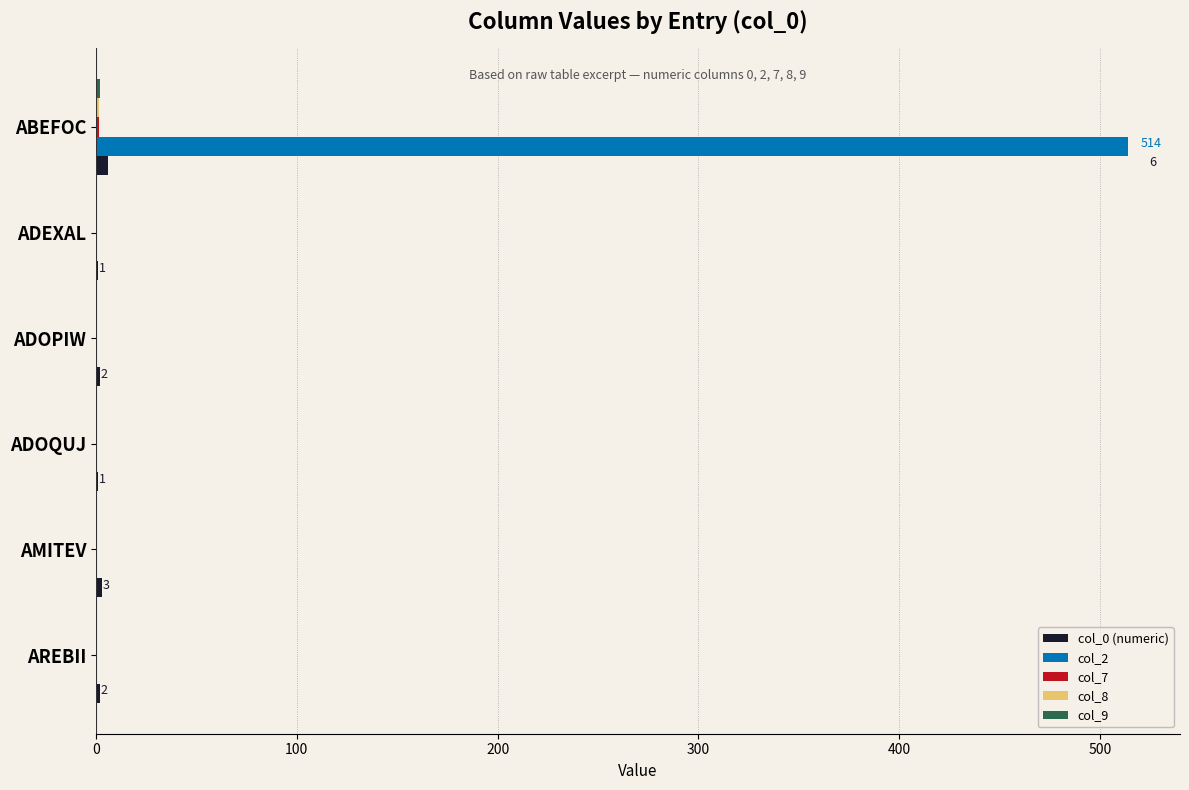

Which series has the largest total across all categories?

col_2